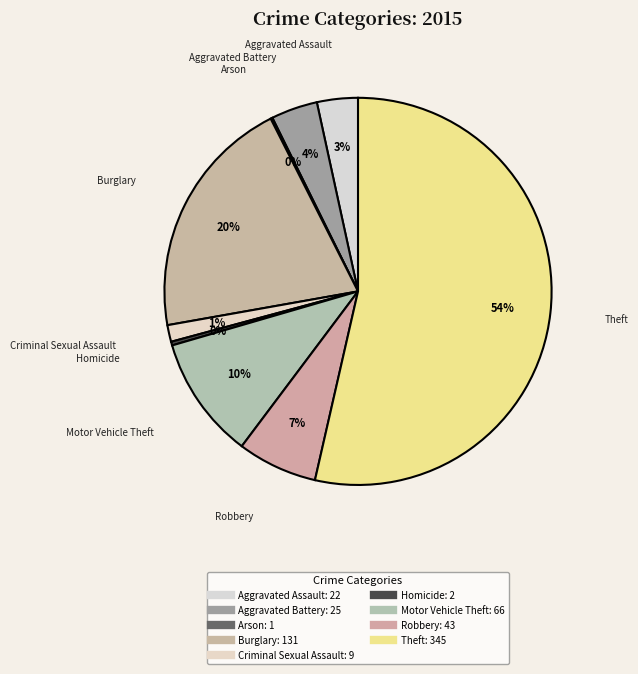

Combined, what portion of the pie is Burglary and Homicide?

20.7%